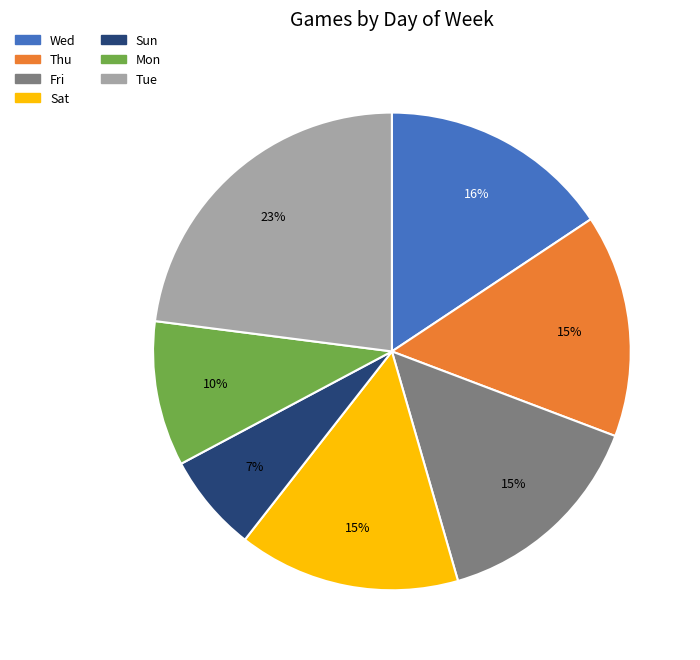

True or false: Fri accounts for 21% of the total.

False